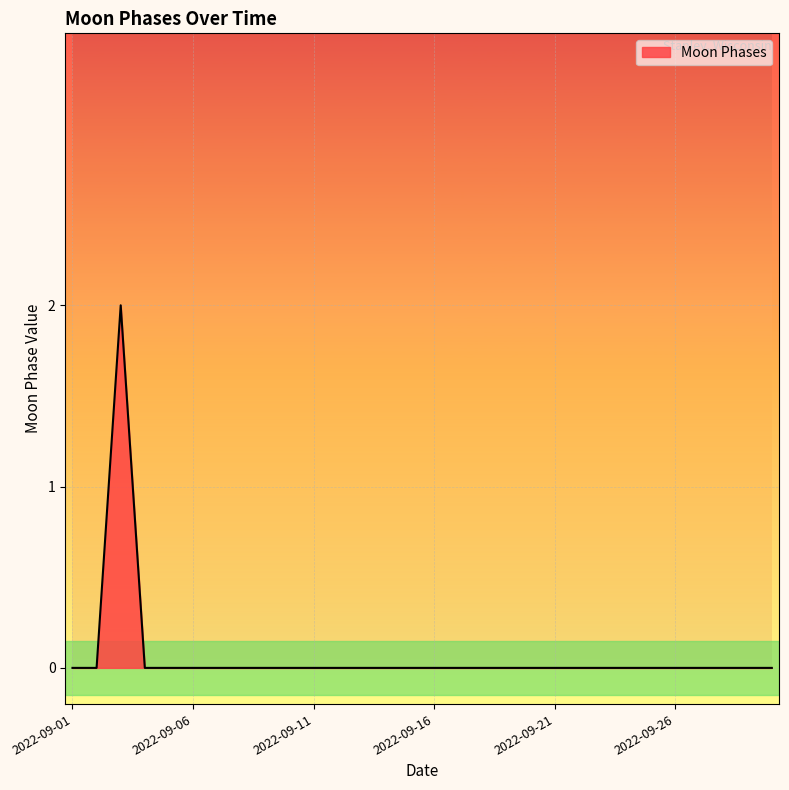

How many categories are shown in the chart?

30